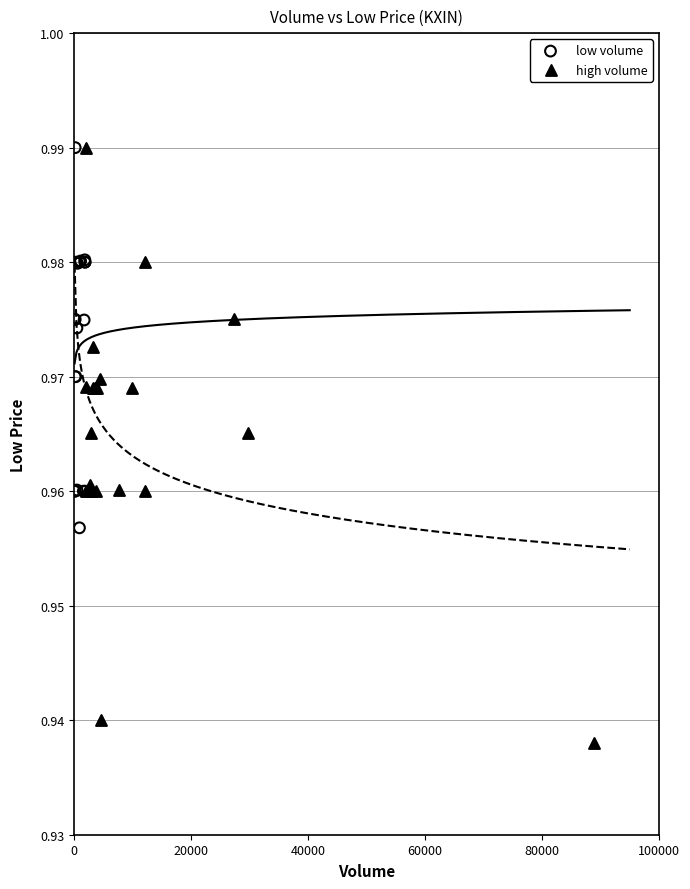

Which series has the largest Y range (max minus min)?

high volume